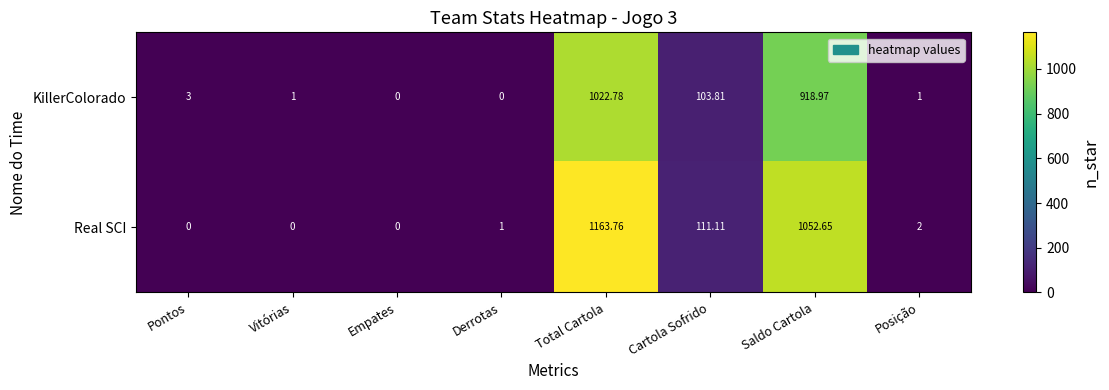

Which label corresponds to the largest value in the chart?

Total Cartola